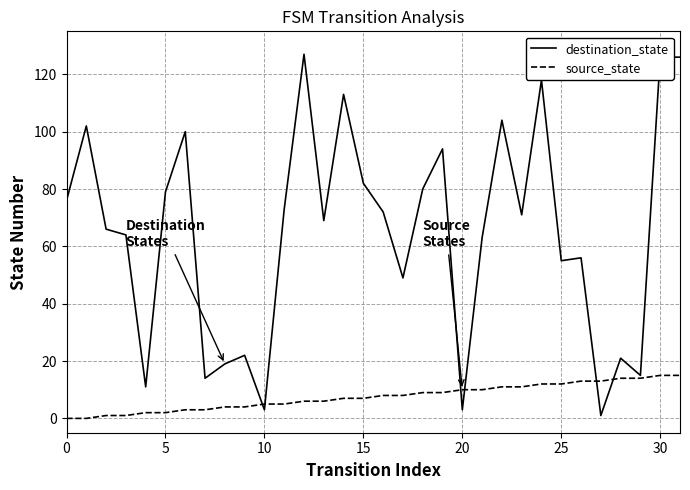

What is the greatest value displayed?

127